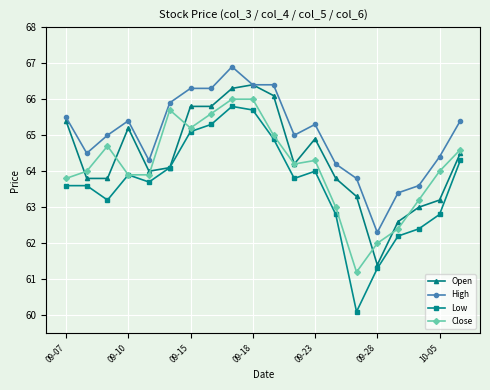

True or false: Low and High intersect in this chart.

False